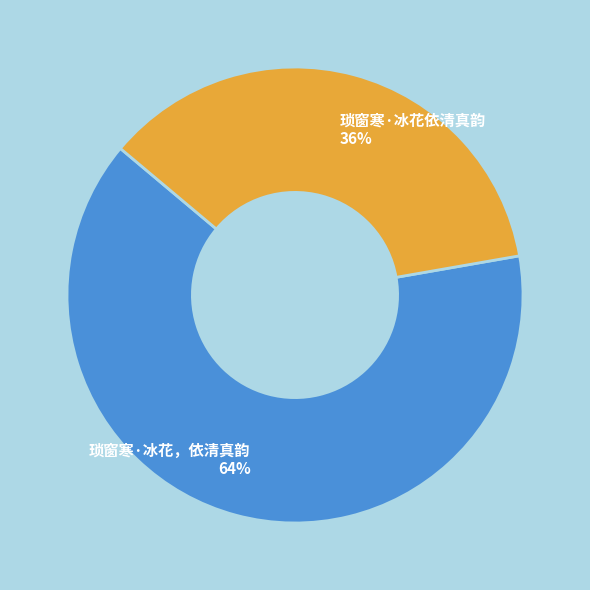

What is the majority slice?

琐窗寒·冰花，依清真韵